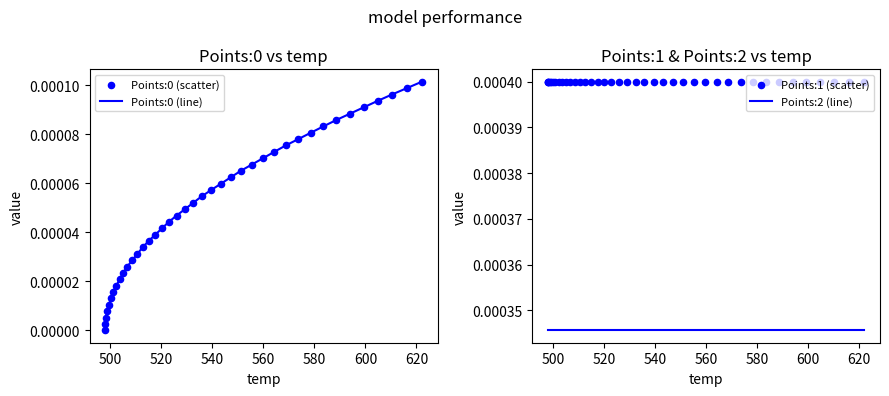

Which series has the widest spread of Y values?

Points:0 (line)